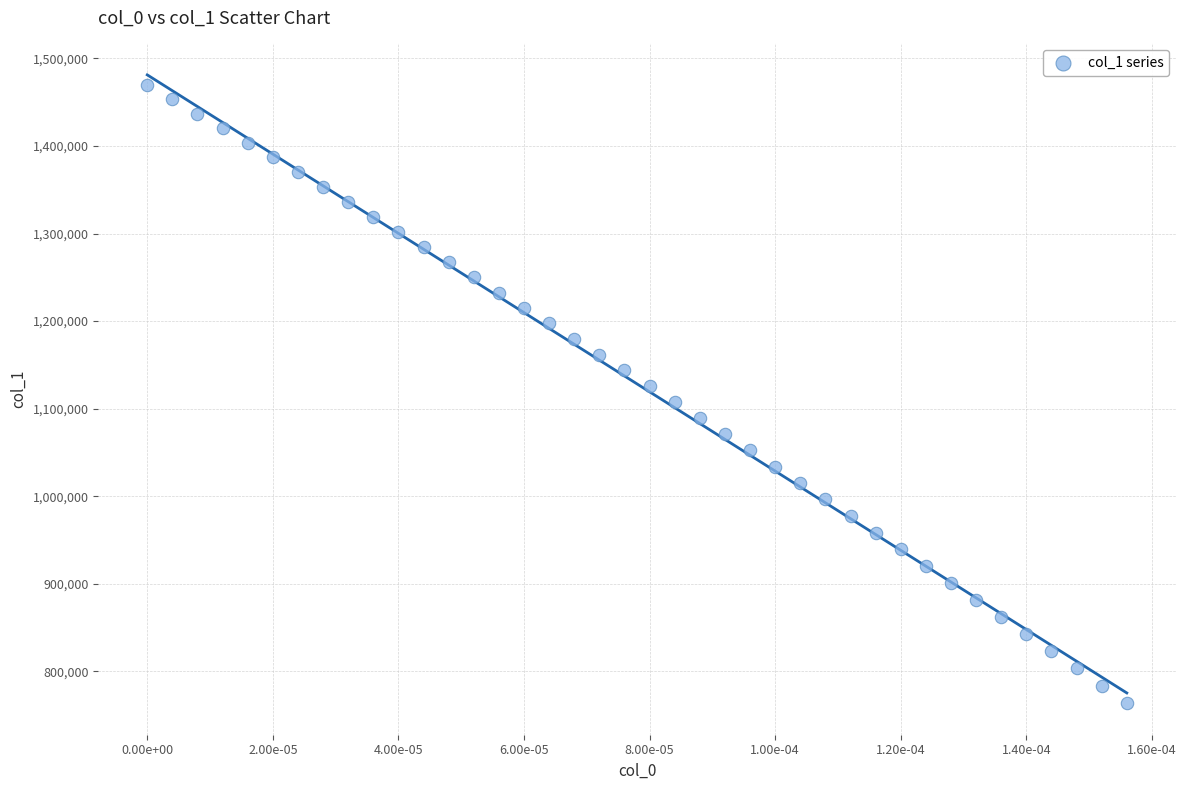

What is the range of Y values (max minus min)?

706561.6